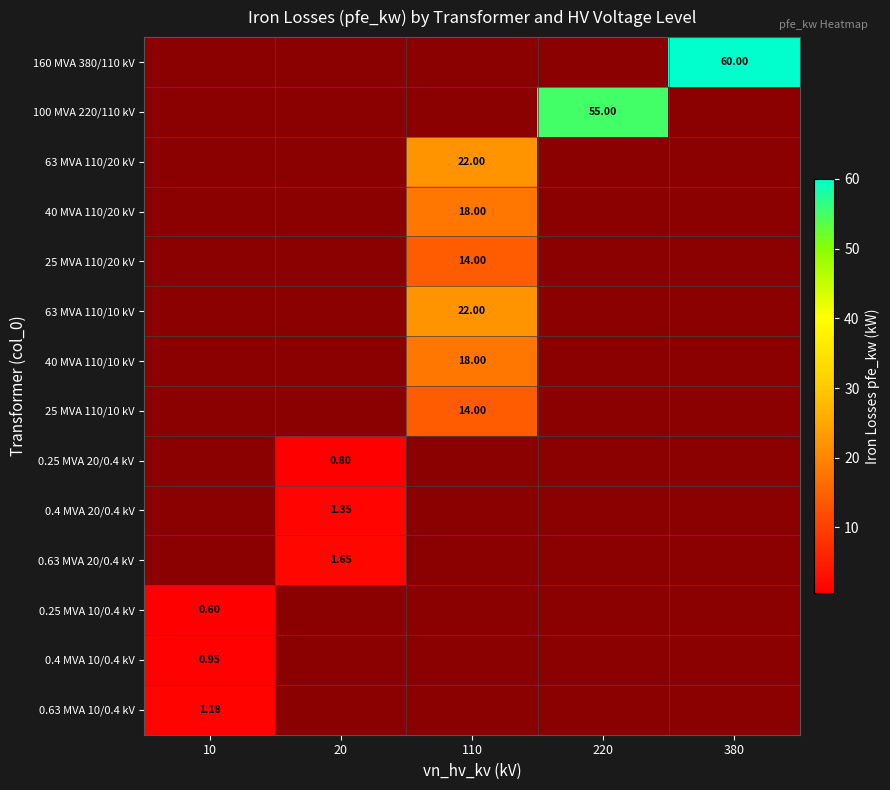

What is the greatest value displayed?

60.0